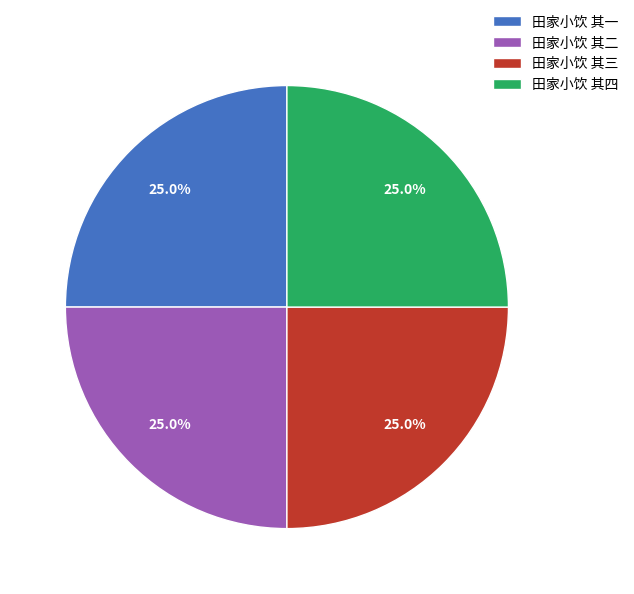

Approximately how many times larger is the value at 田家小饮 其四 compared to 田家小饮 其二?

1.0